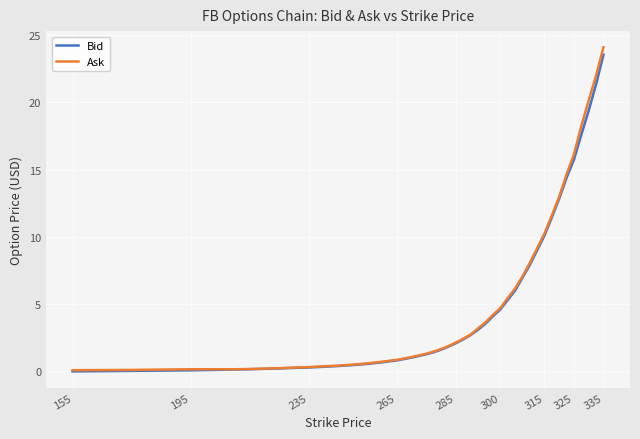

At which label does Ask reach its peak?

335